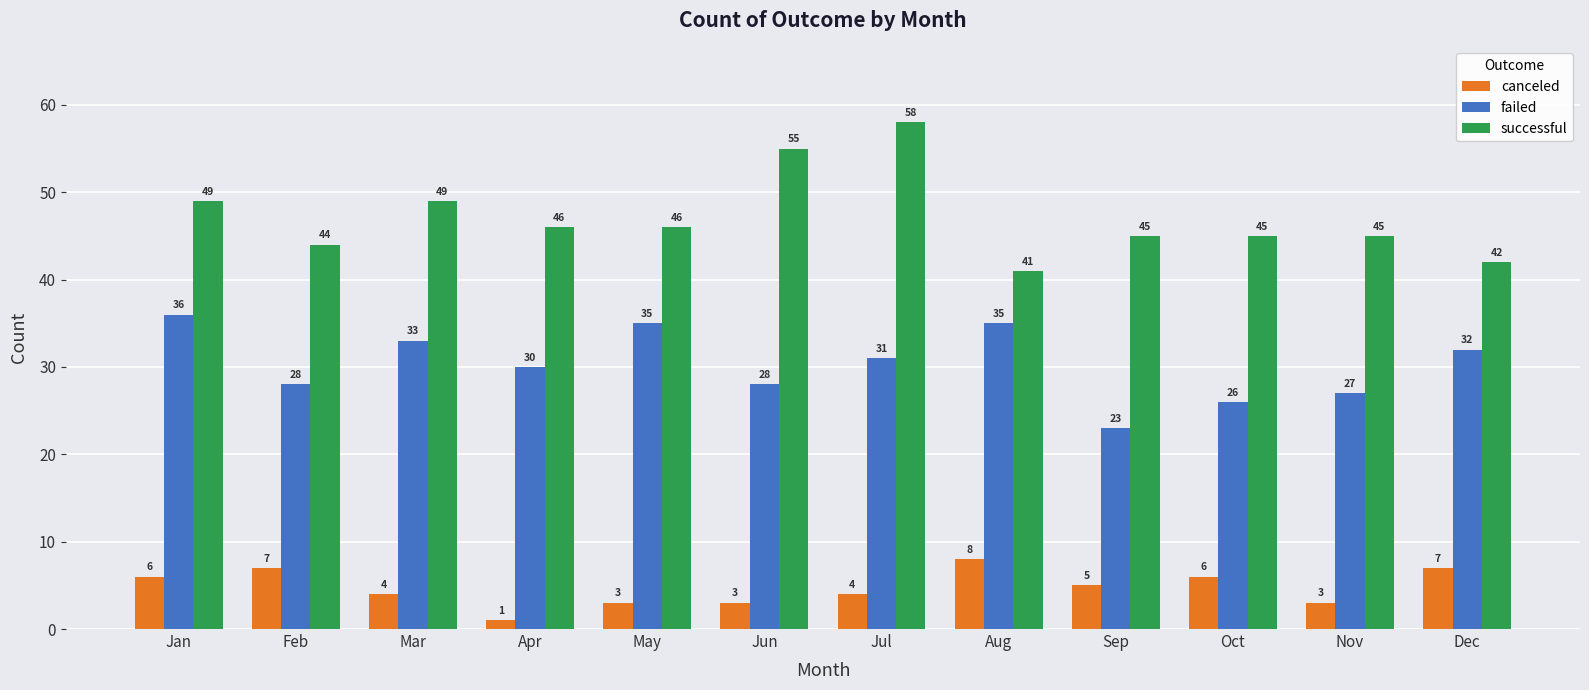

The failed series shows 22 at Aug. True or false?

False